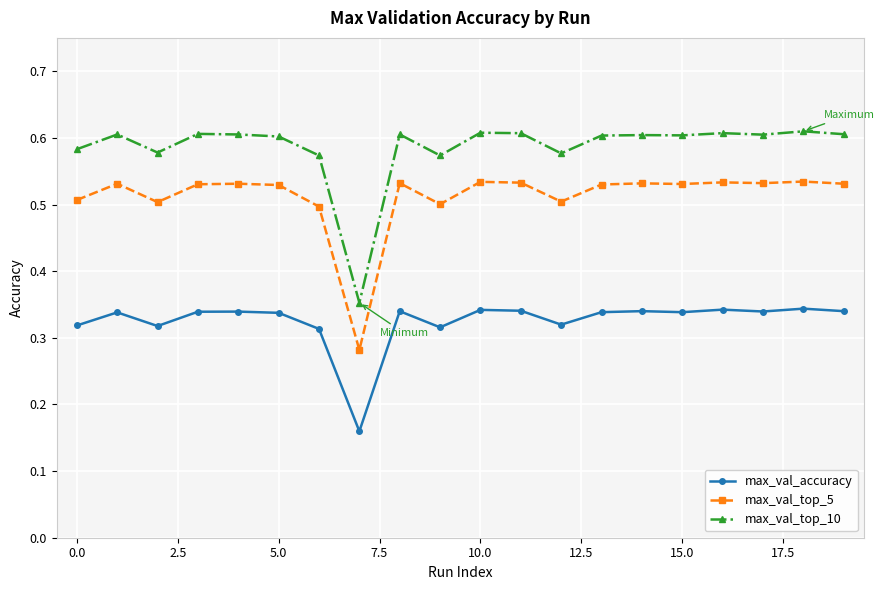

True or false: max_val_accuracy and max_val_top_10 intersect in this chart.

False